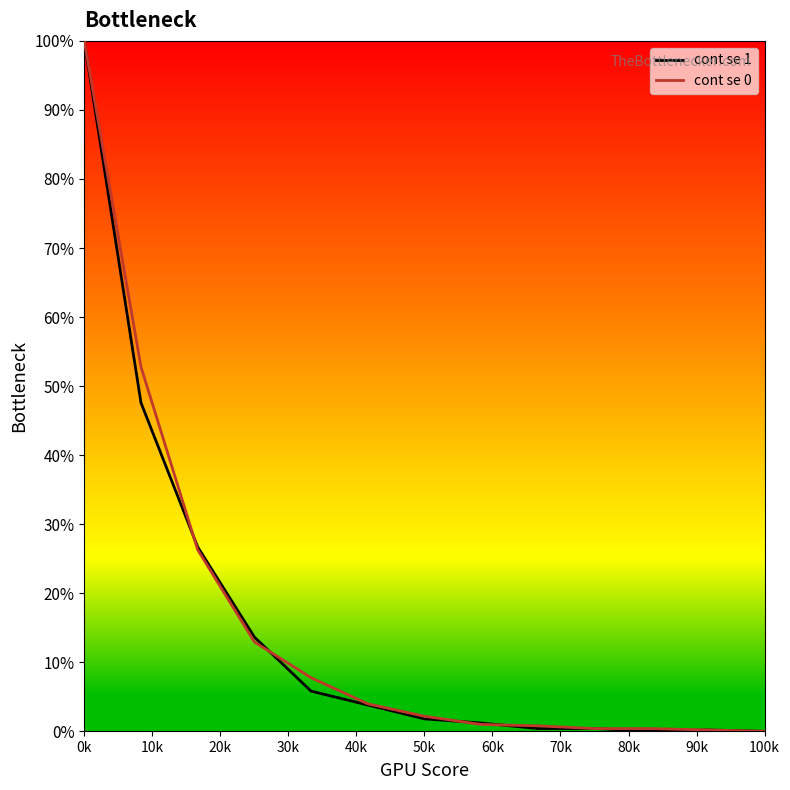

What is the maximum value for cont se 0?

100.0